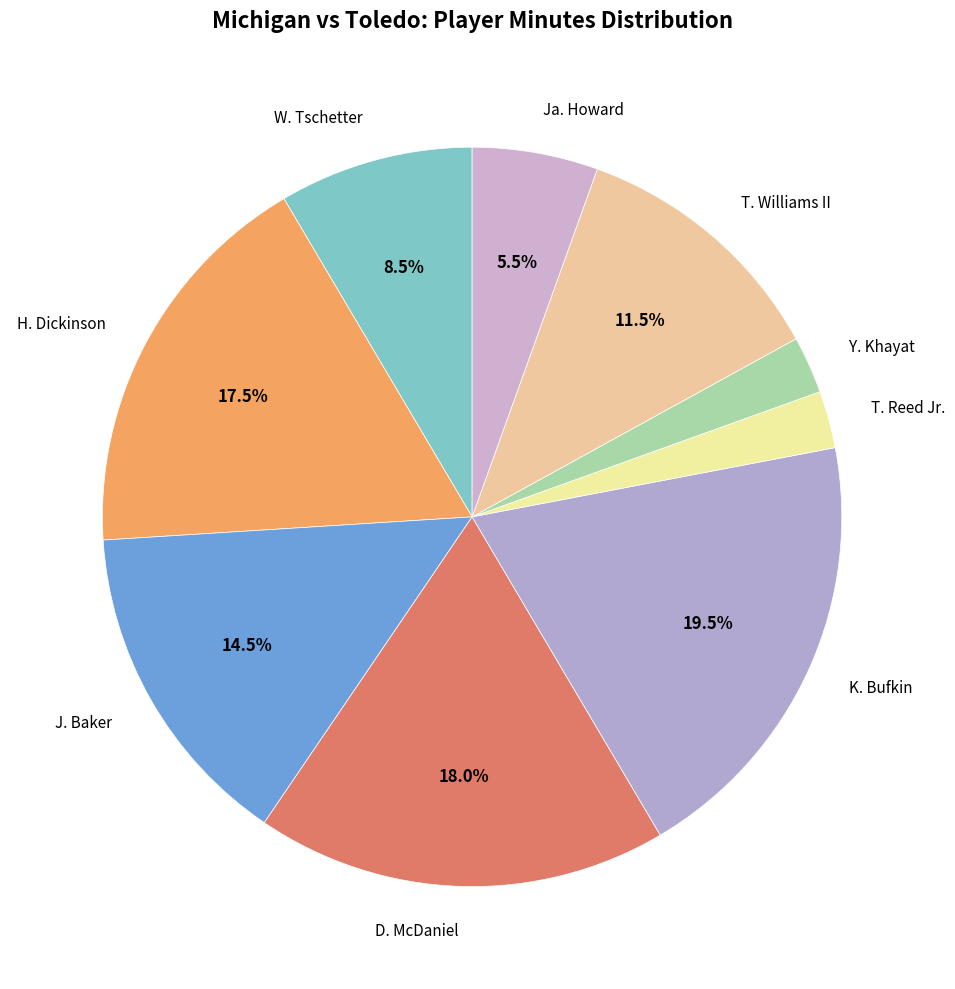

To the nearest percent, what is the average slice percentage?

11%